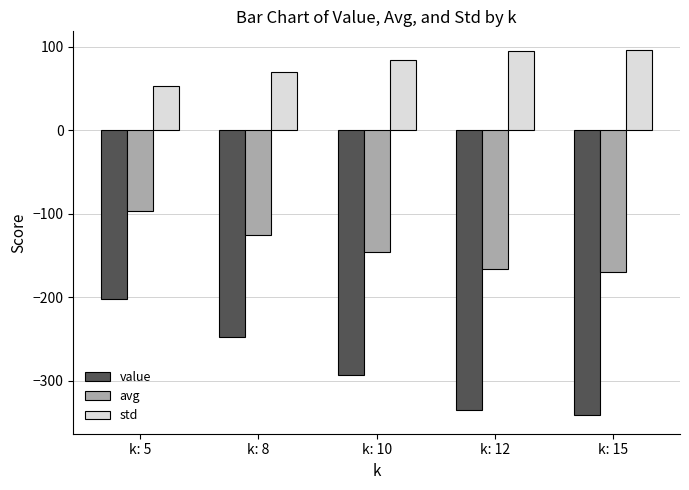

Reading left to right, list all the values displayed in this chart.

value: k: 5=-201.6	k: 8=-247.0	k: 10=-293.6	k: 12=-334.6	k: 15=-341.5
avg: k: 5=-96.1	k: 8=-125.6	k: 10=-146.3	k: 12=-166.6	k: 15=-170.1
std: k: 5=53.6	k: 8=70.2	k: 10=84.2	k: 12=94.5	k: 15=96.7